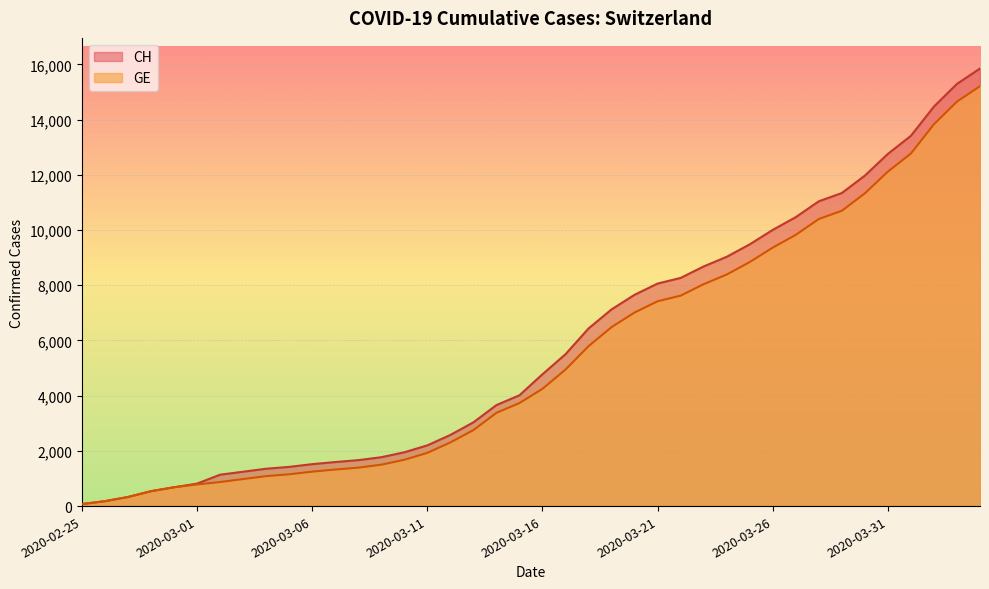

How many values in the GE series are below 4248?

20